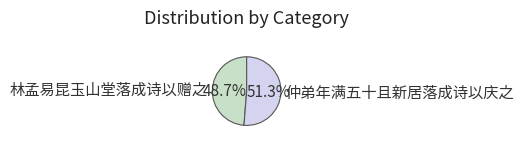

Which slice is the largest?

仲弟年满五十且新居落成诗以庆之